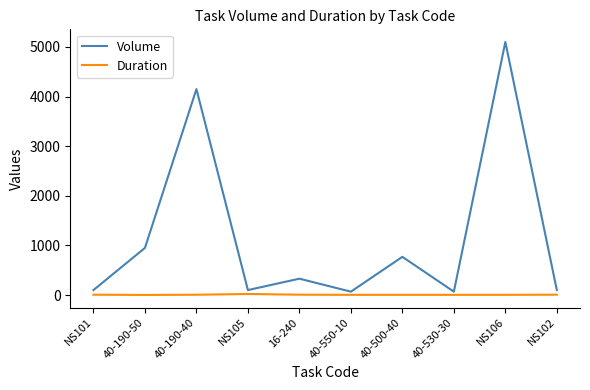

At which category is the sum across all series the highest?

NS106